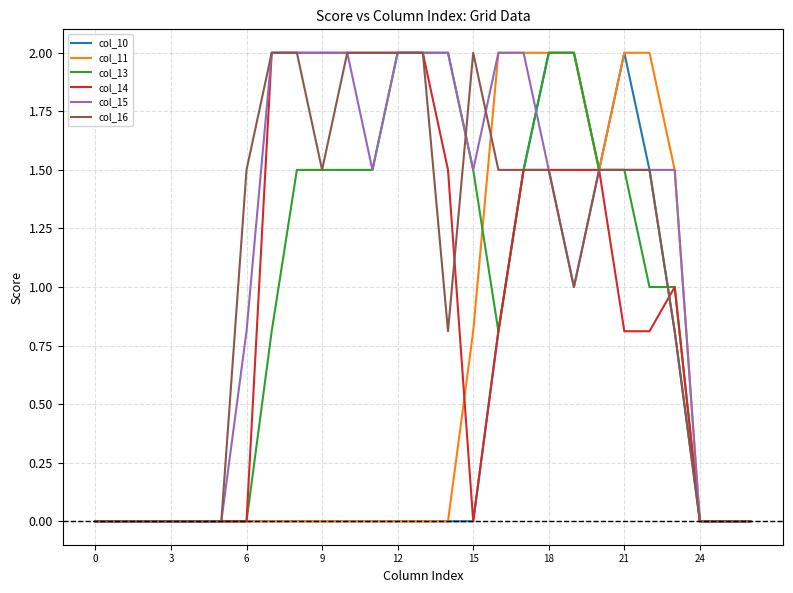

What is the maximum value shown in the chart?

2.0